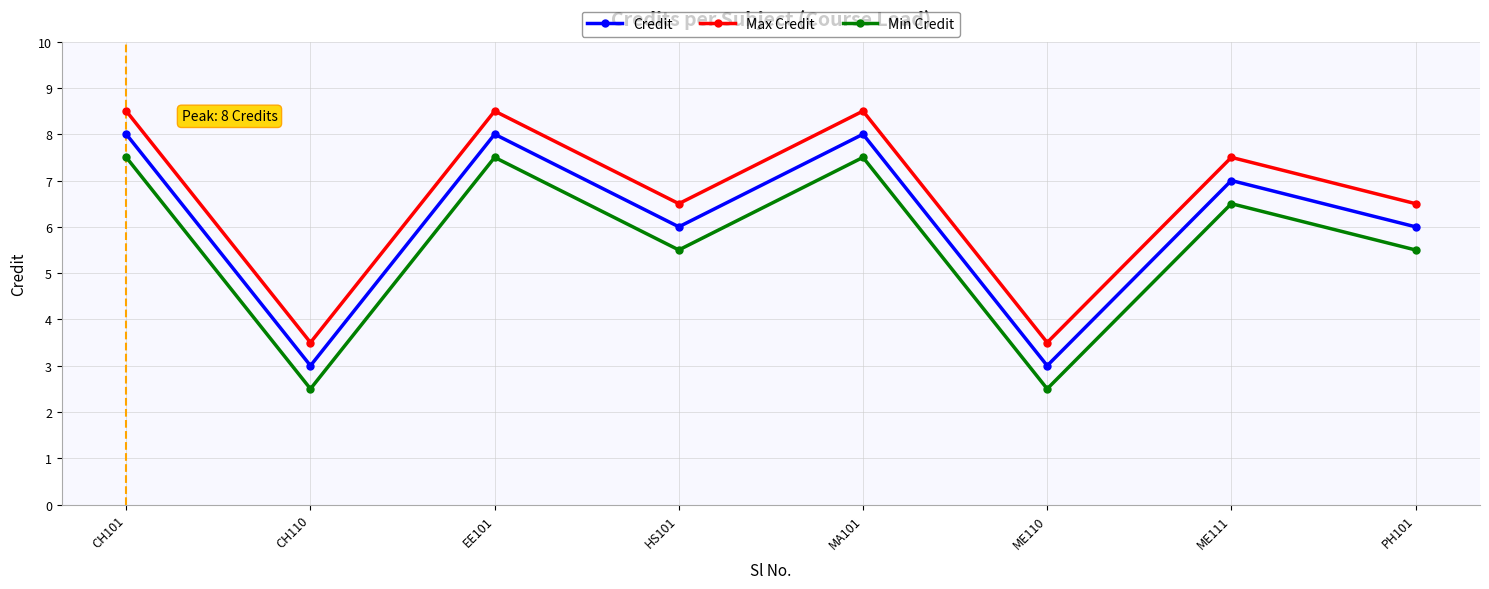

In Max Credit, how many points are lower than both neighbors (excluding endpoints)?

3